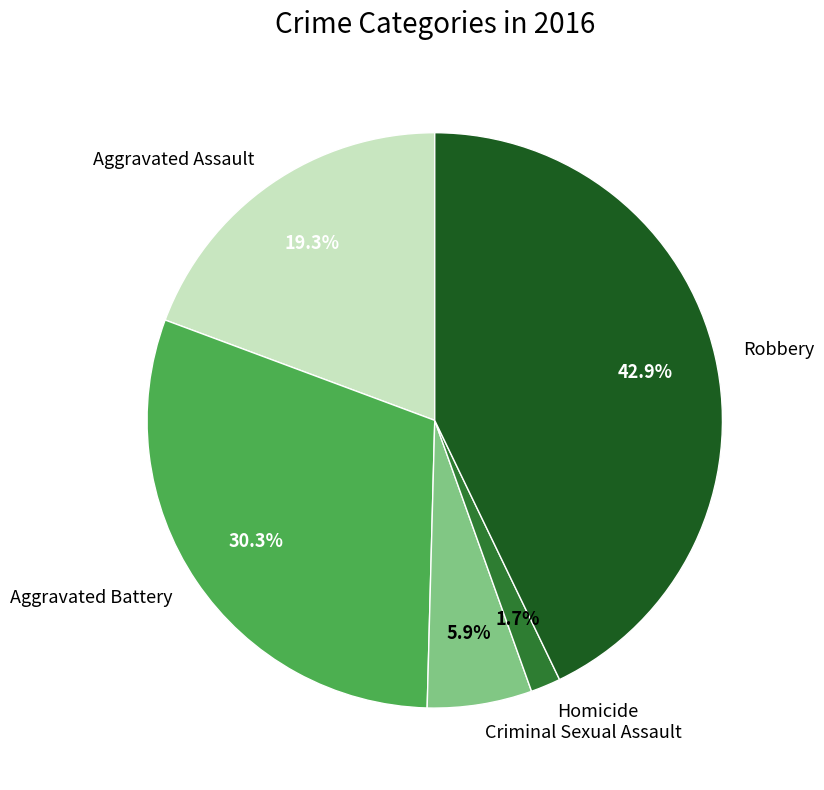

To the nearest percent, what is the average slice percentage?

20%